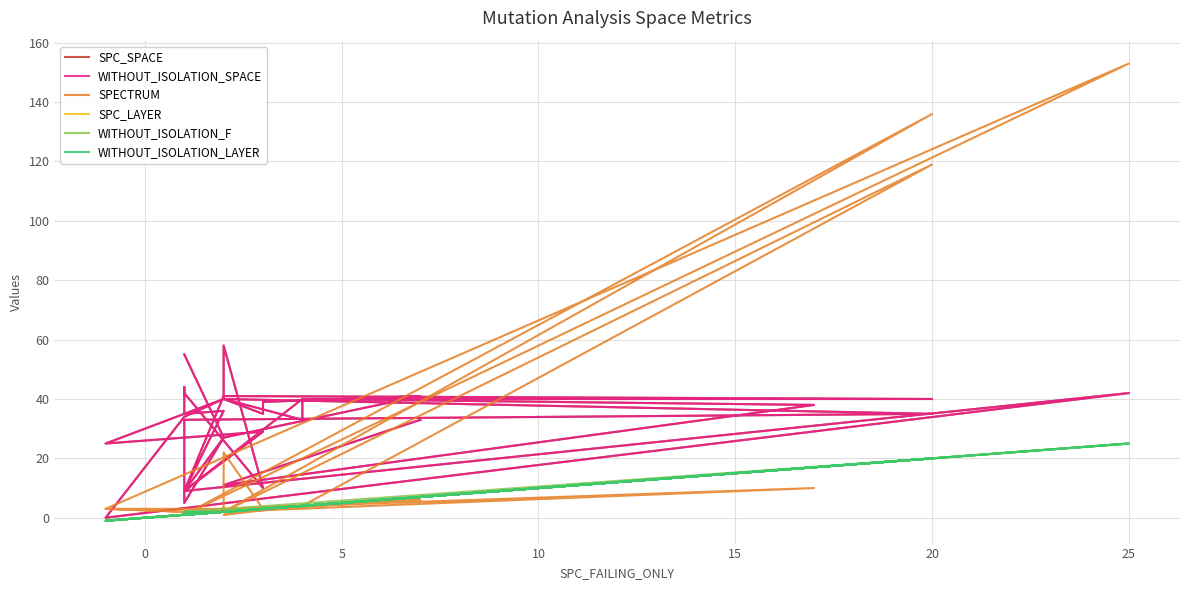

True or false: SPECTRUM has more than 0 interior local peaks.

True